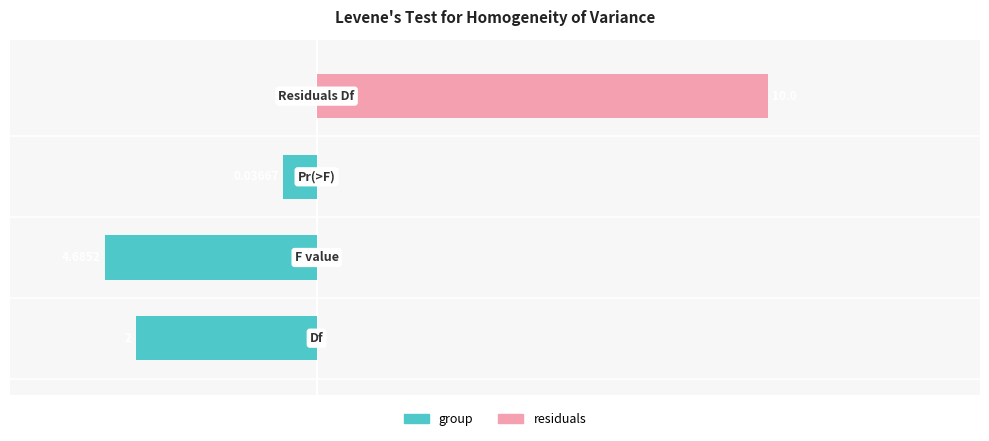

What is the difference between the second highest and minimum values in the group series?

2.0